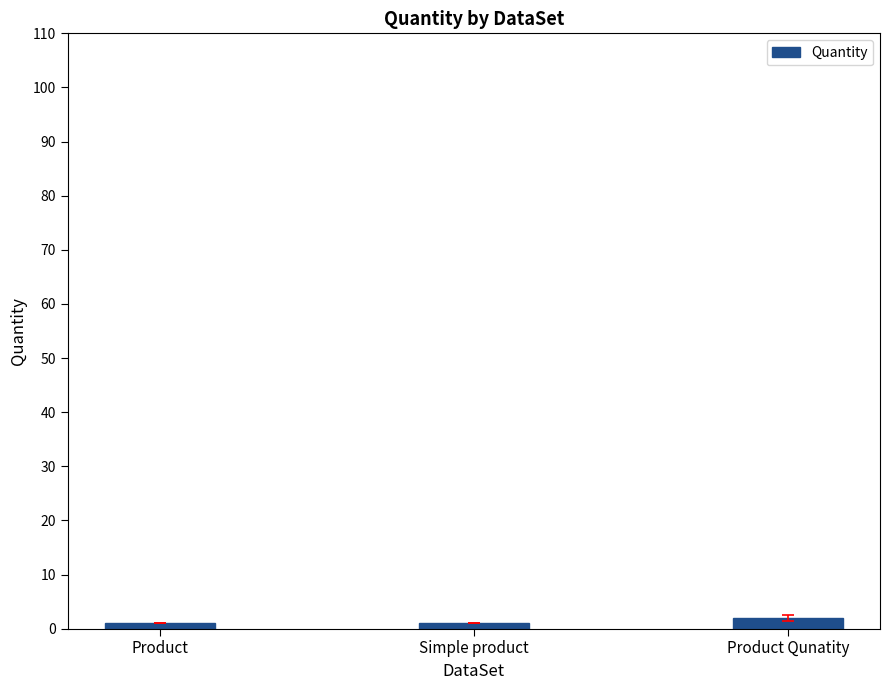

Reading right to left, transcribe all the data shown in this chart.

2	1	1